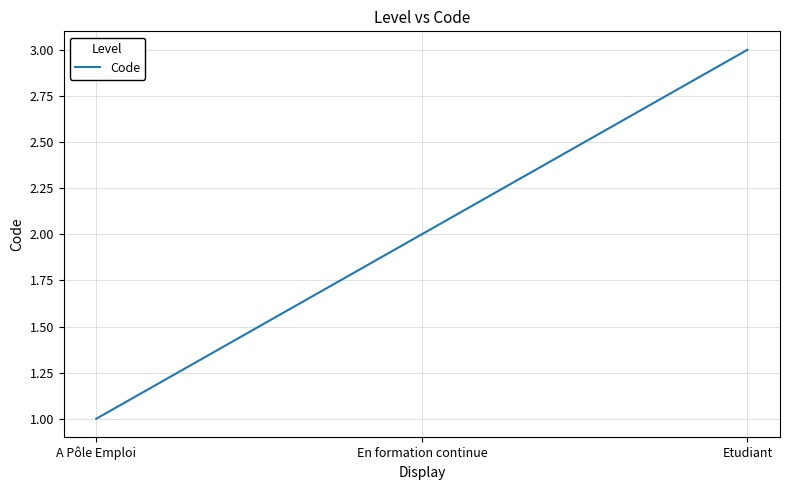

How many distinct data groups are displayed?

1